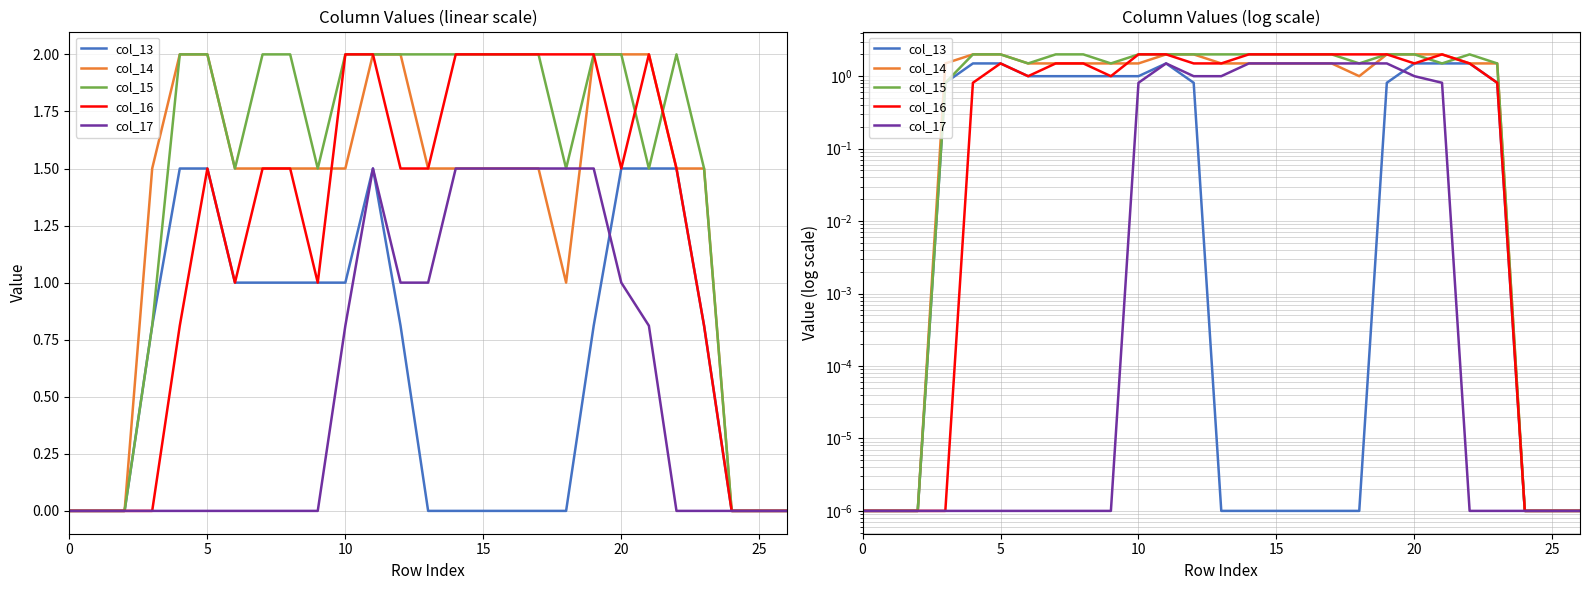

What is the highest value of the col_13 series?

1.5